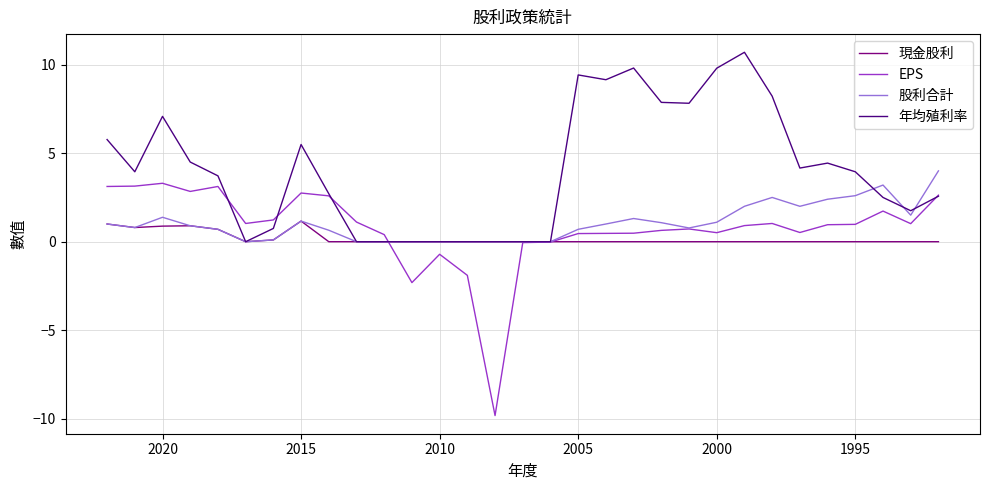

What is the value of the EPS point at the 22nd from the left?

0.7